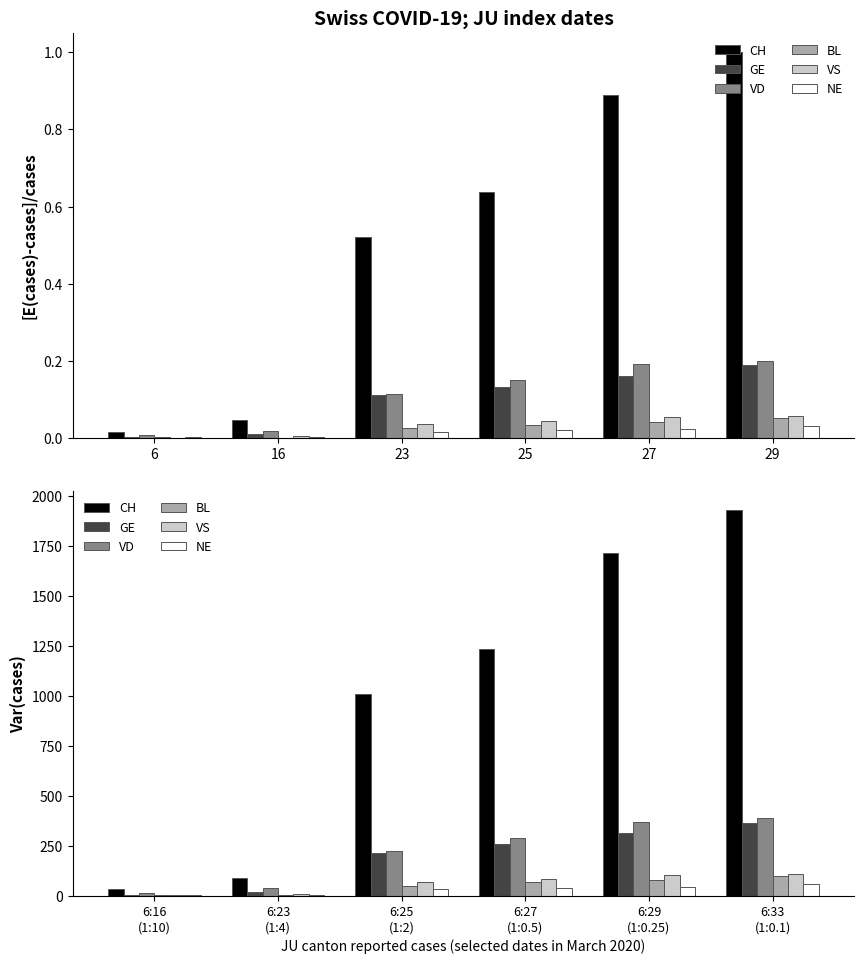

What is the highest value of the BL series?

99